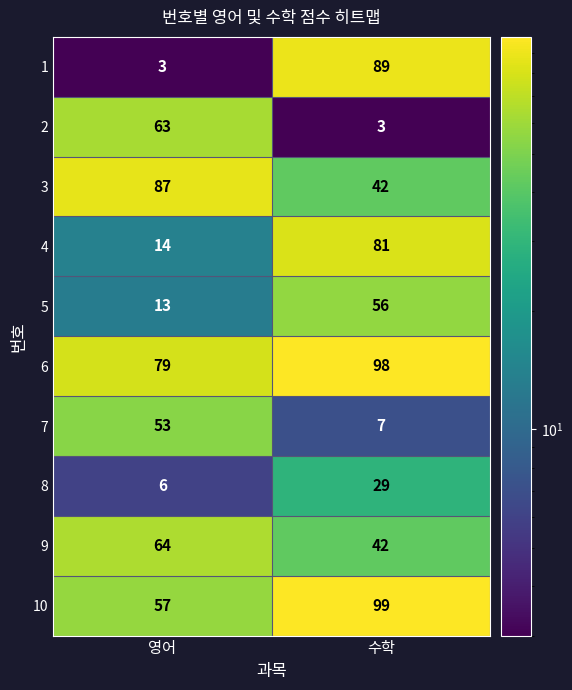

At which label does 2 reach its peak?

영어